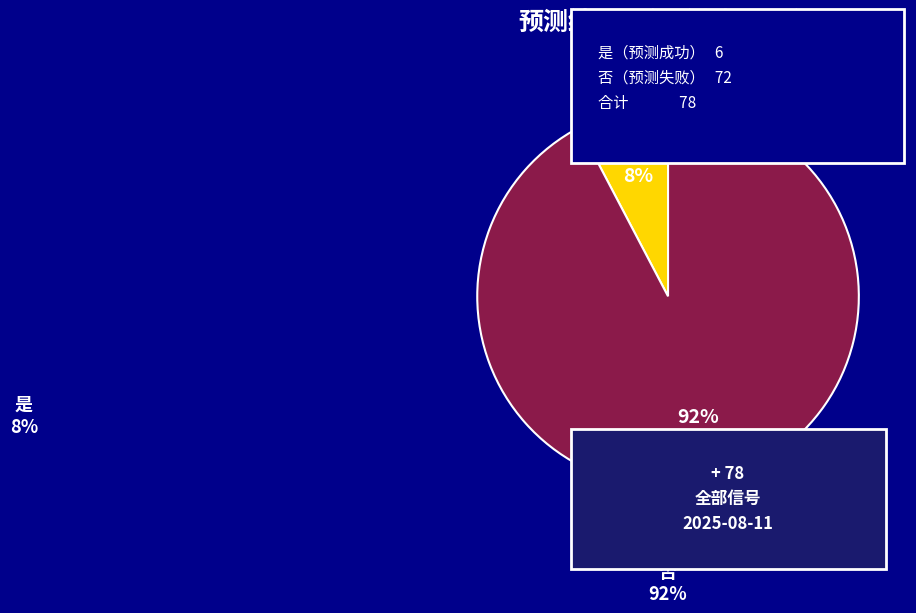

Is the sum of 否 and 是 greater than half?

Yes